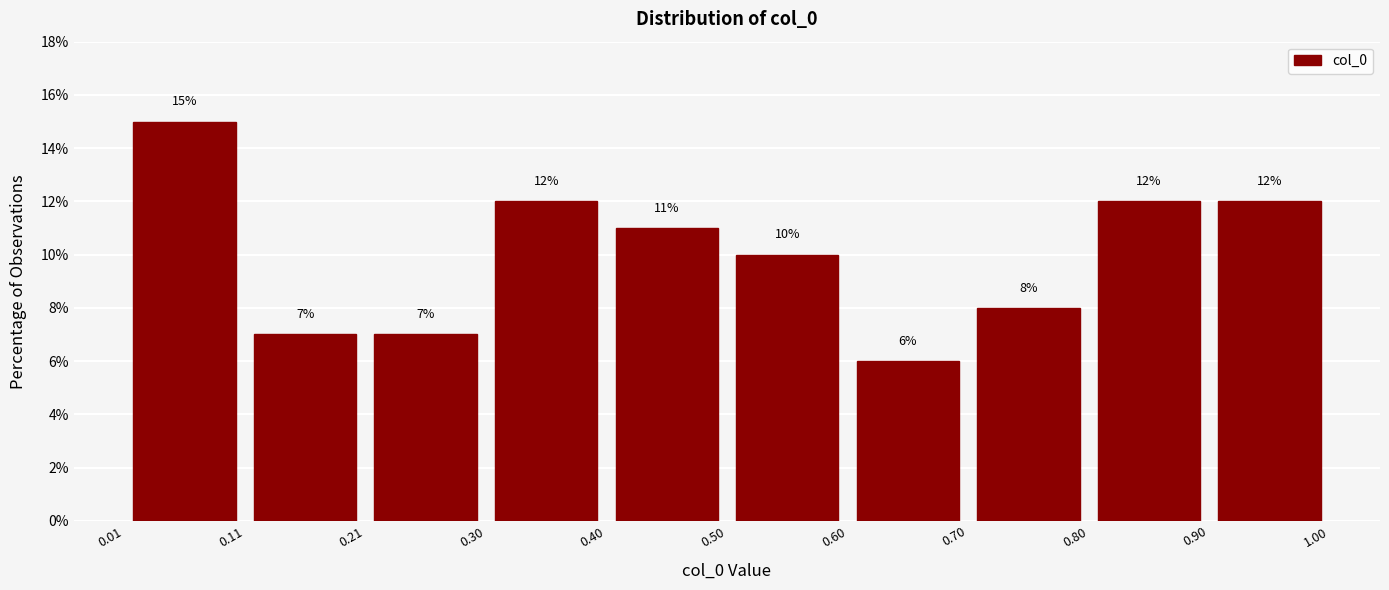

Over which range of the x-axis is the bar tallest?

0.01 to 0.11